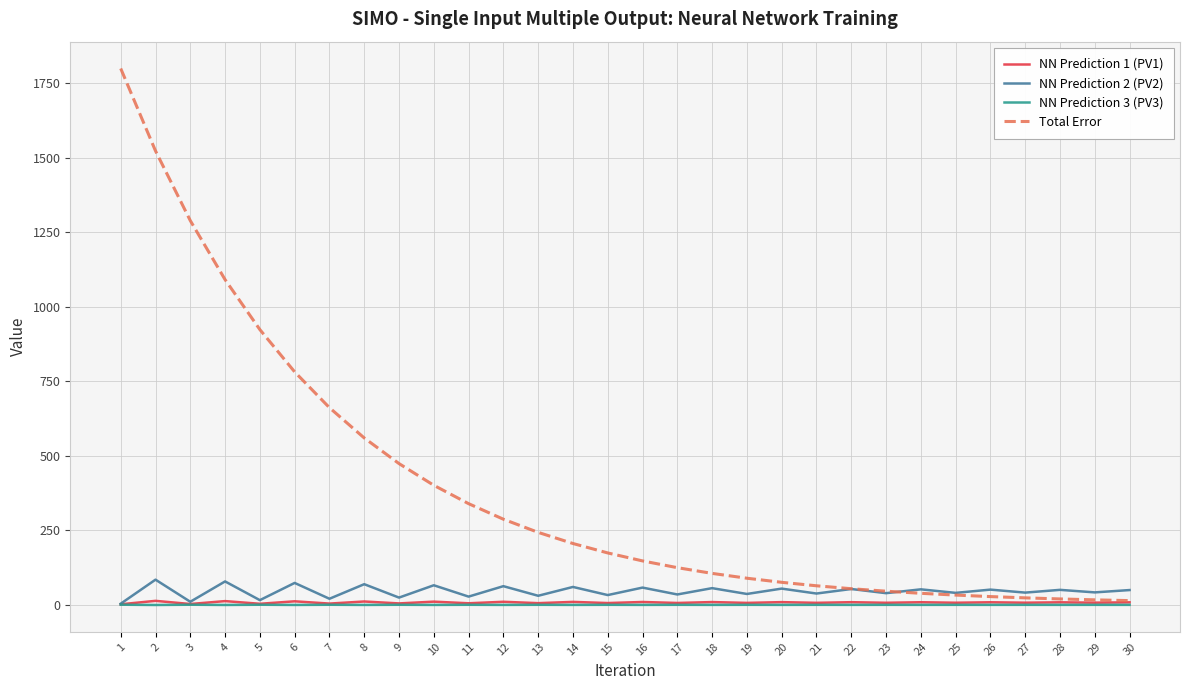

Which series has the largest total across all categories?

Total Error